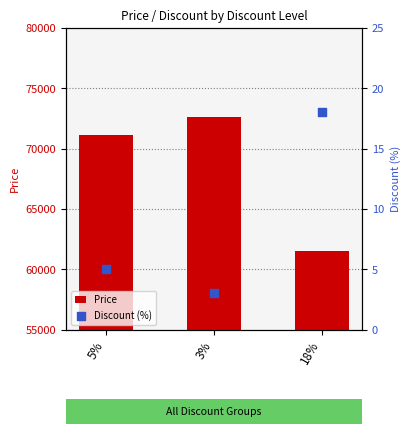

Is the value of Price at 18% greater than the value of Discount (%) at 18%?

Yes